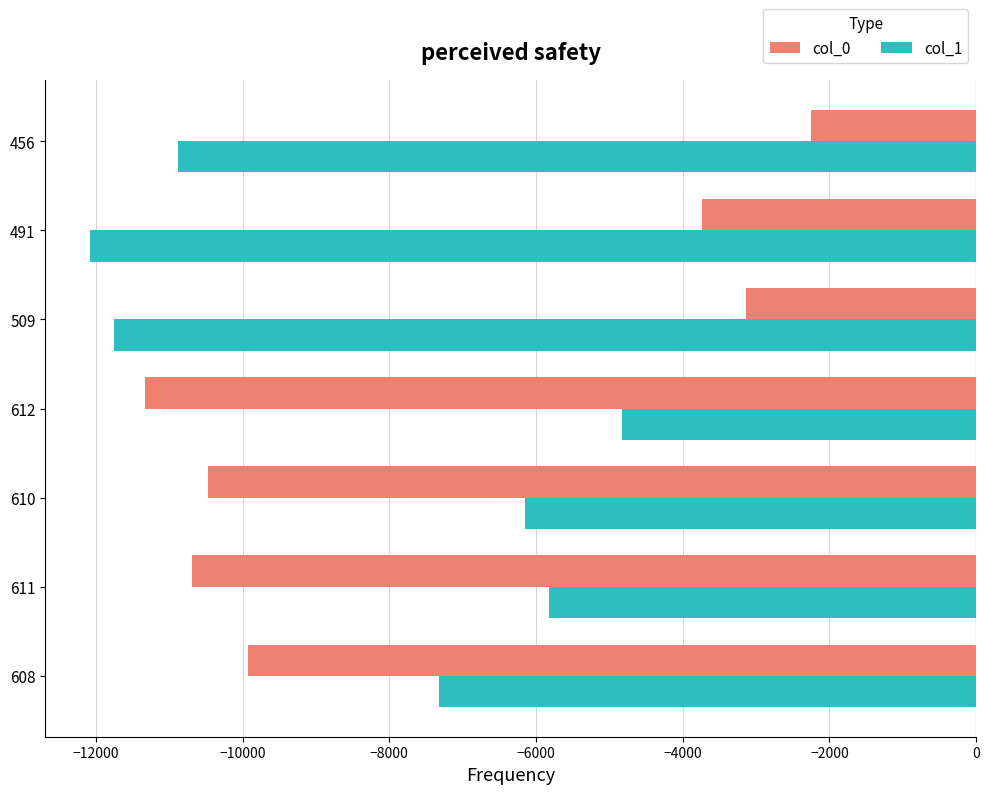

Is it true that col_0 equals -6791.9 at 608?

False